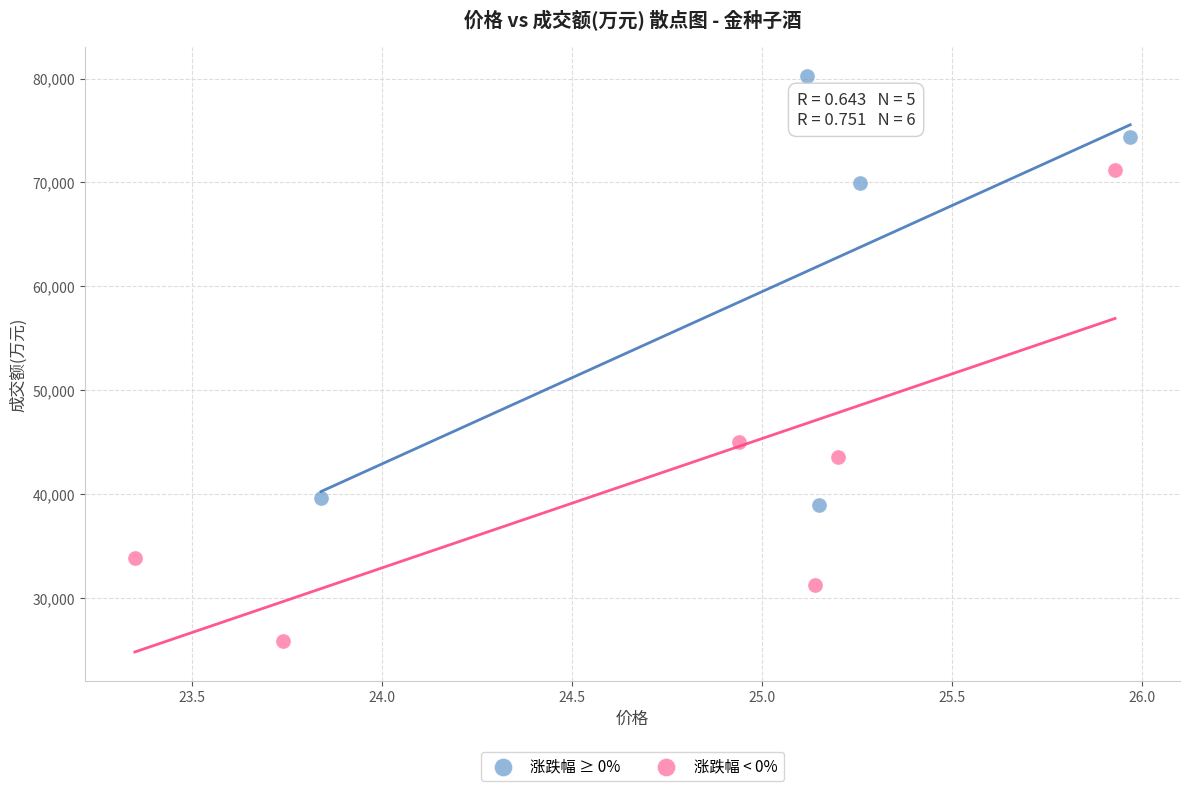

What are all the series names shown in the legend?

涨跌幅 ≥ 0%, 涨跌幅 < 0%